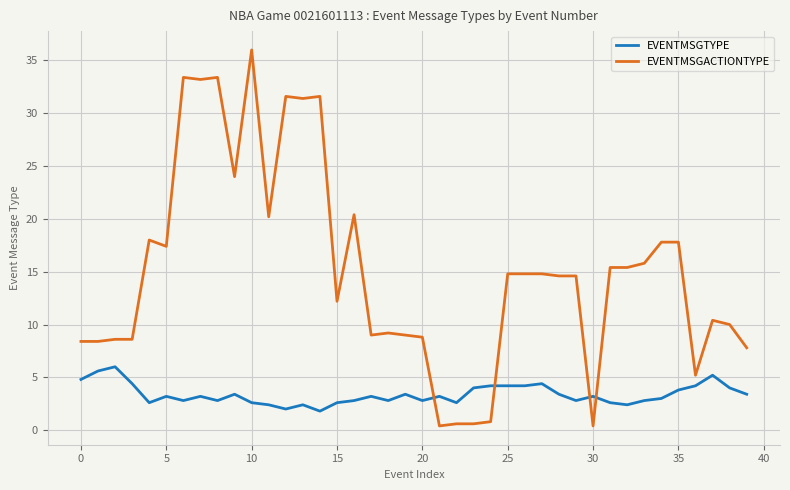

What is the difference between the maximum and minimum values in the EVENTMSGACTIONTYPE series?

35.6